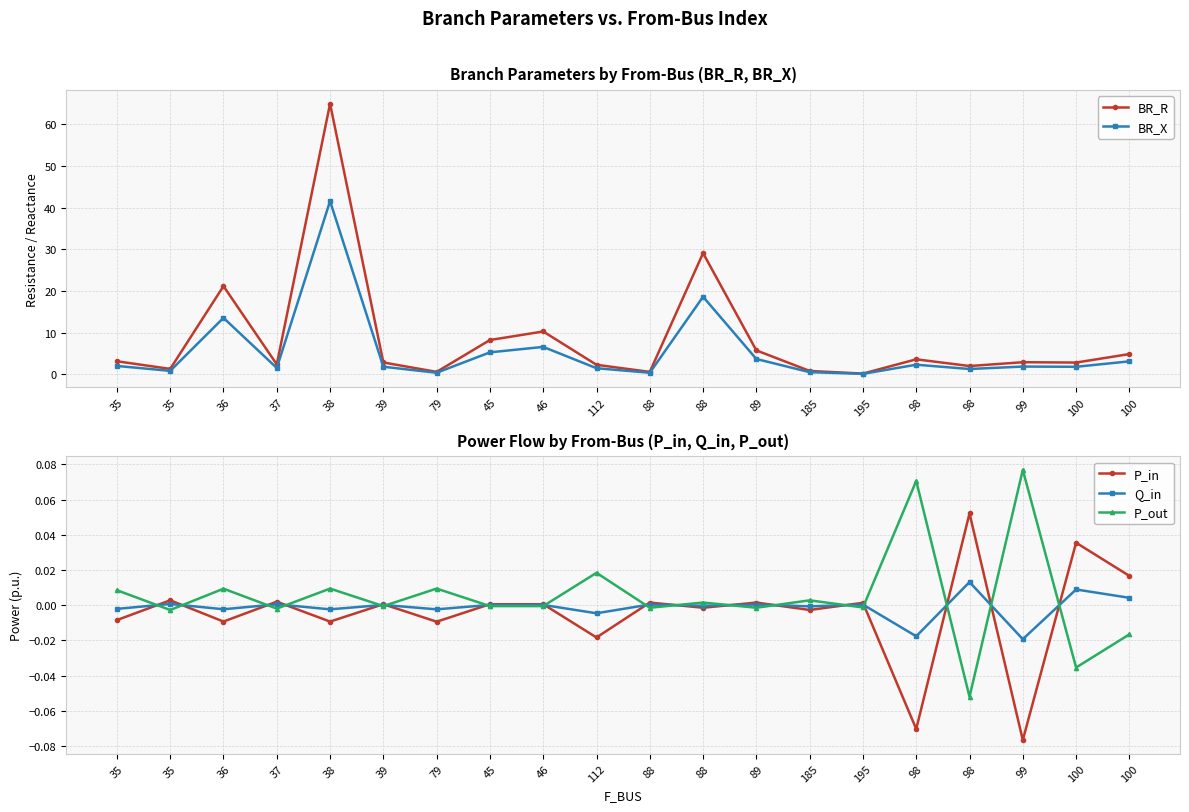

How many values in Q_in are above zero?

11